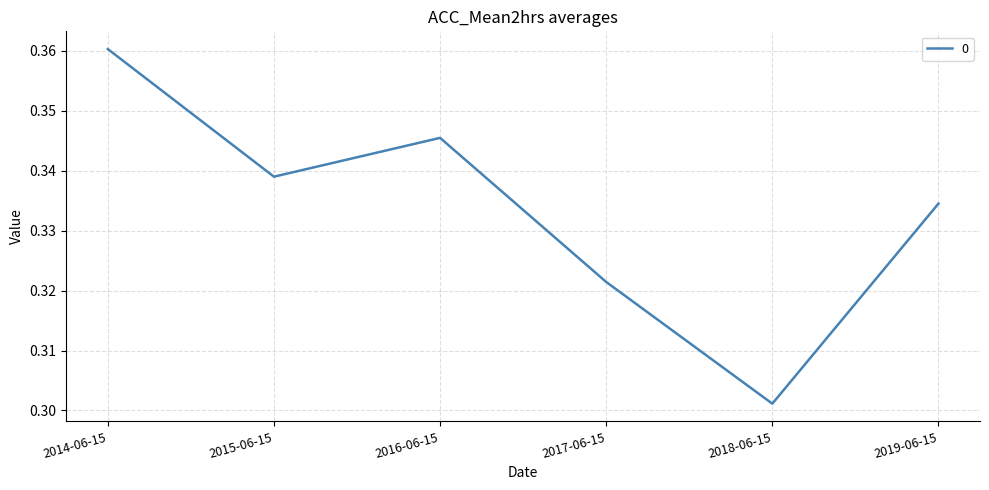

Is it true that the value at 2016-06-15 is 0.2?

False